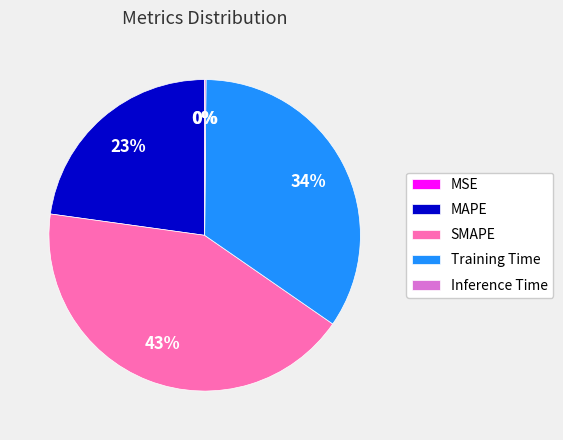

To the nearest percent, what percentage of the pie is Training Time?

34%